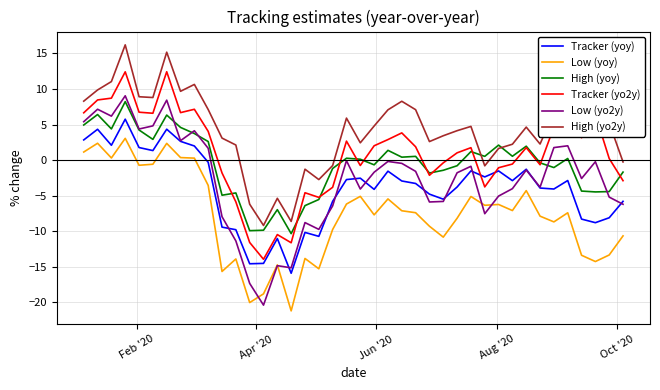

Which series has the largest total across all categories?

High (yo2y)